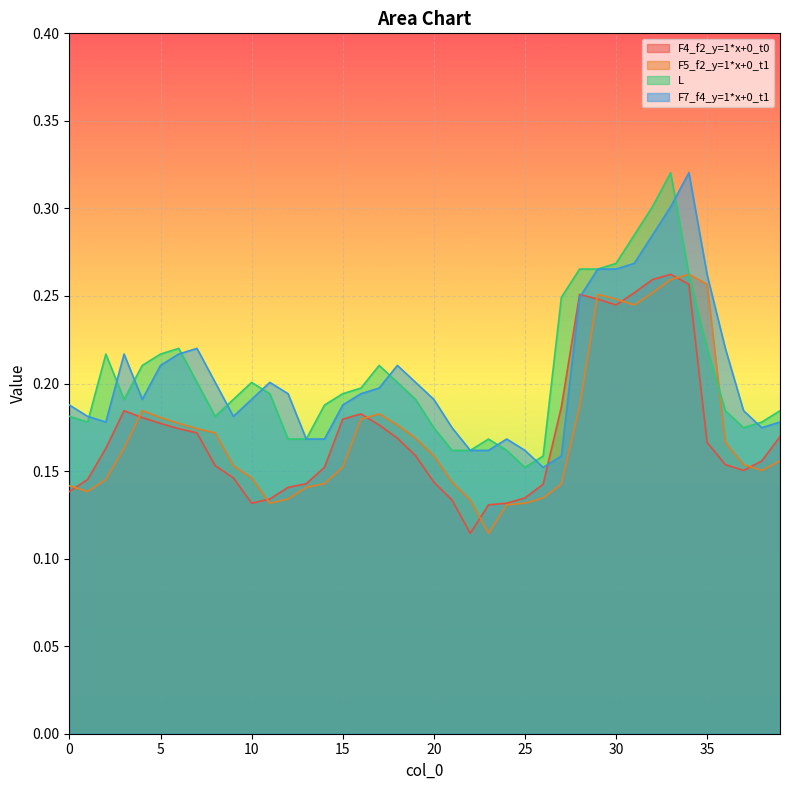

Is the value of L at 3 greater than the value of F4_f2_y=1*x+0_t0 at 35?

Yes